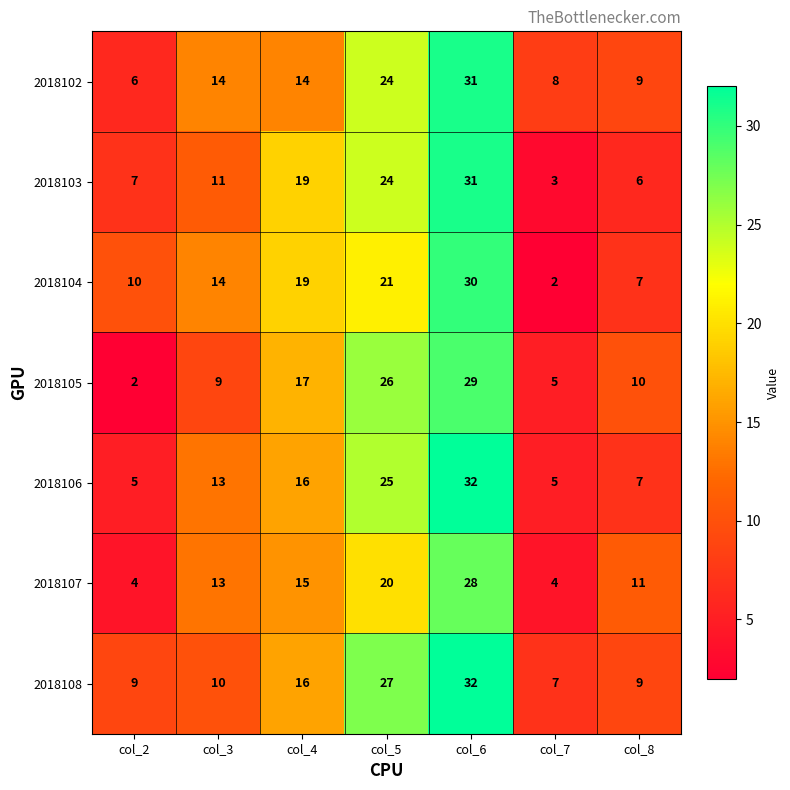

Which category has the lowest value in the 2018104 series?

col_7